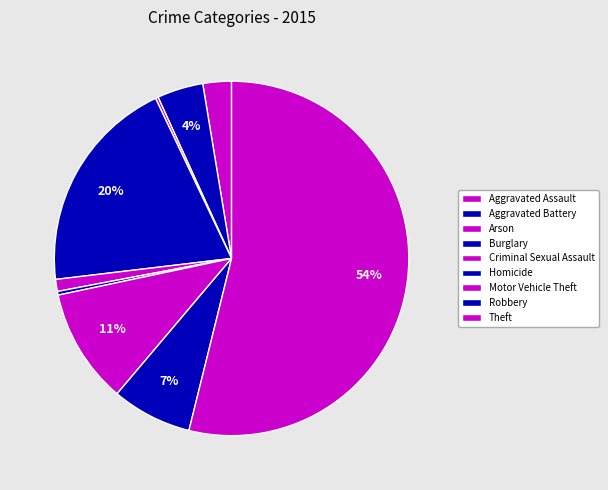

How many slices are in this pie chart?

9